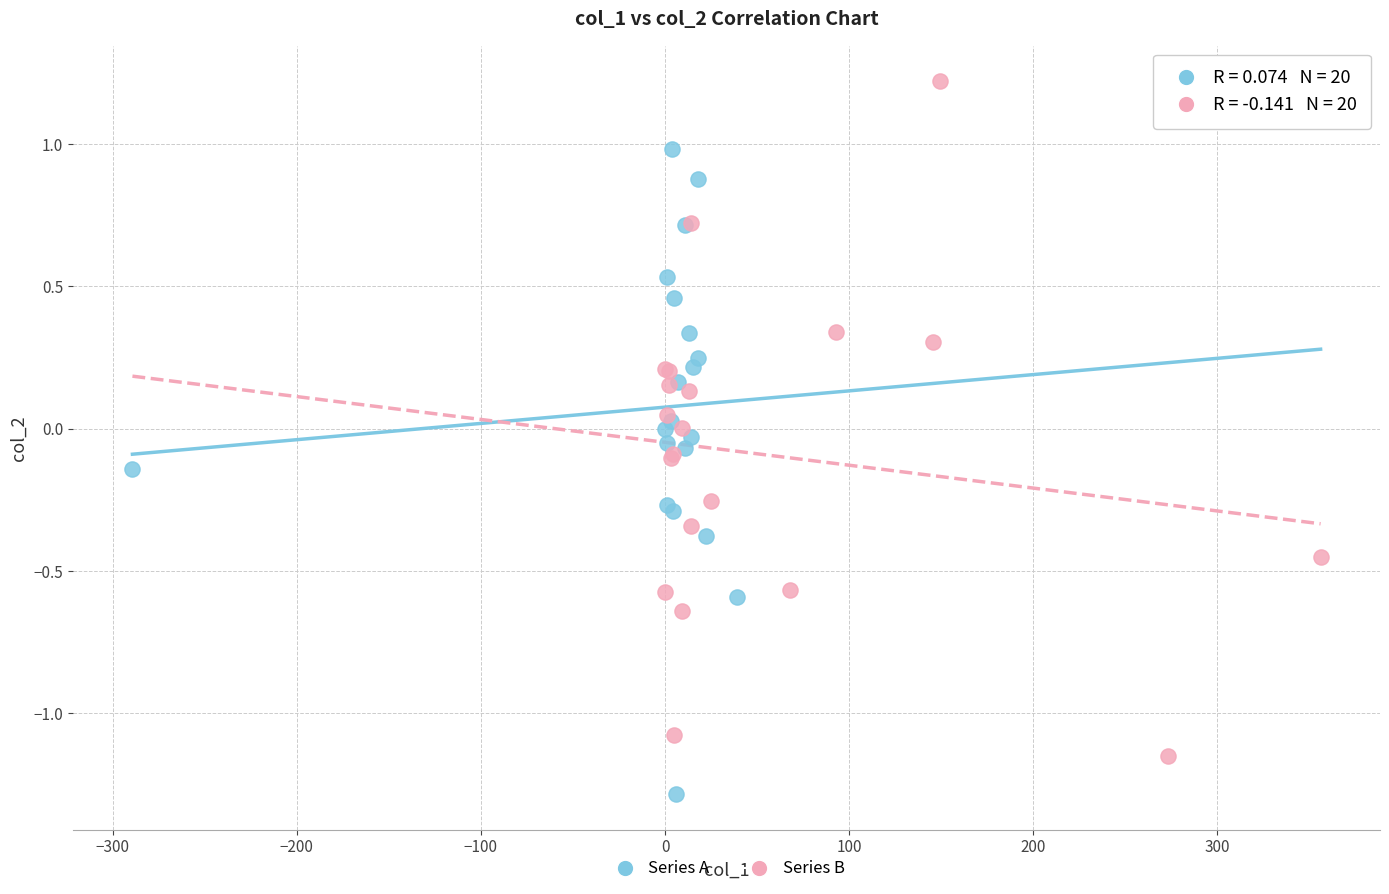

What are all the series names shown in the legend?

Series A, Series B